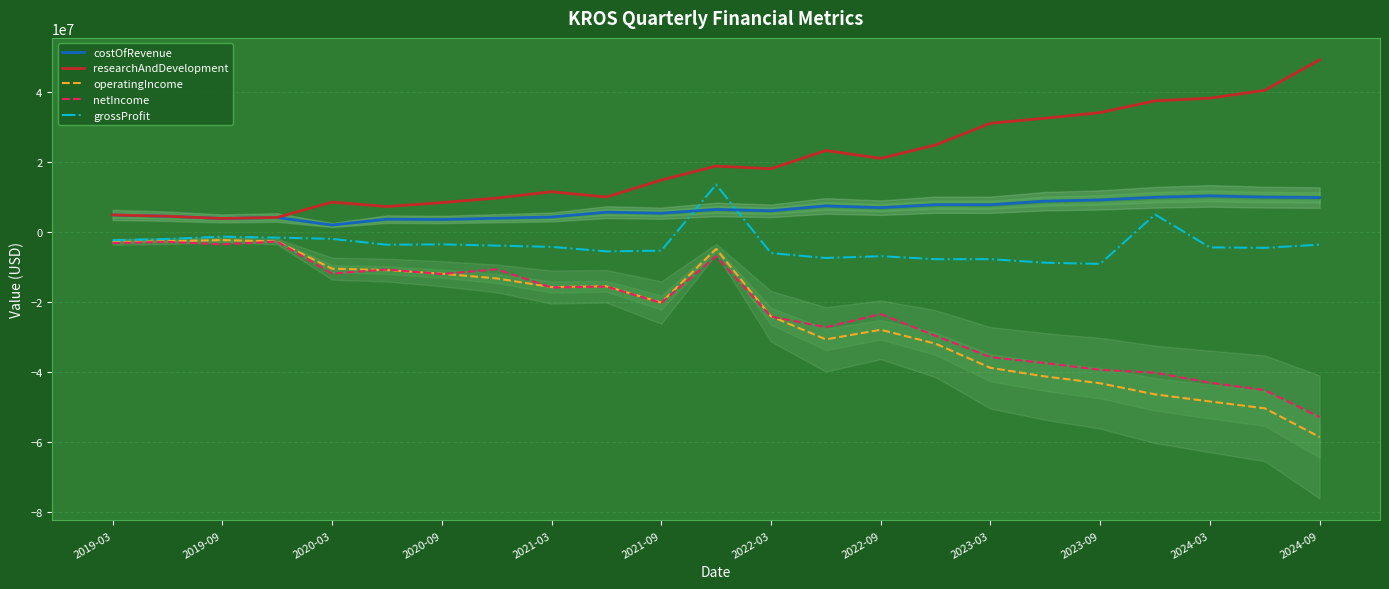

What is the highest value of the operatingIncome series?

-2326000